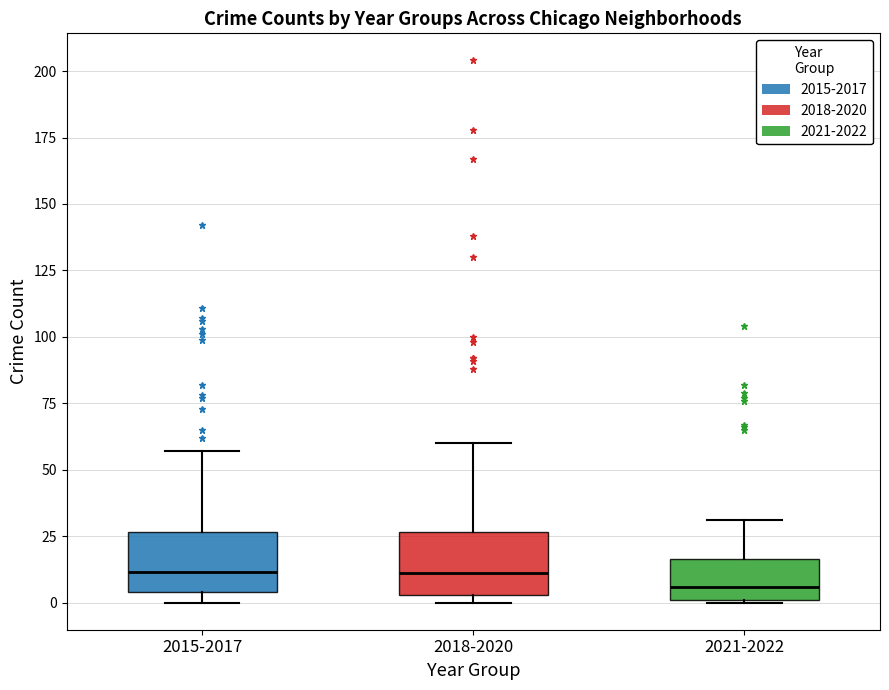

Reading left to right, read every box against the y-axis: the position of its median line, the range the box covers, and the ends of its whiskers. The values are not printed on the chart, so give them approximately, as read against the axis.

2015-2017: median 10, box 5 to 25, whiskers 0 to 55
2018-2020: median 10, box 5 to 25, whiskers 0 to 60
2021-2022: median 5, box 0 to 15, whiskers 0 to 30